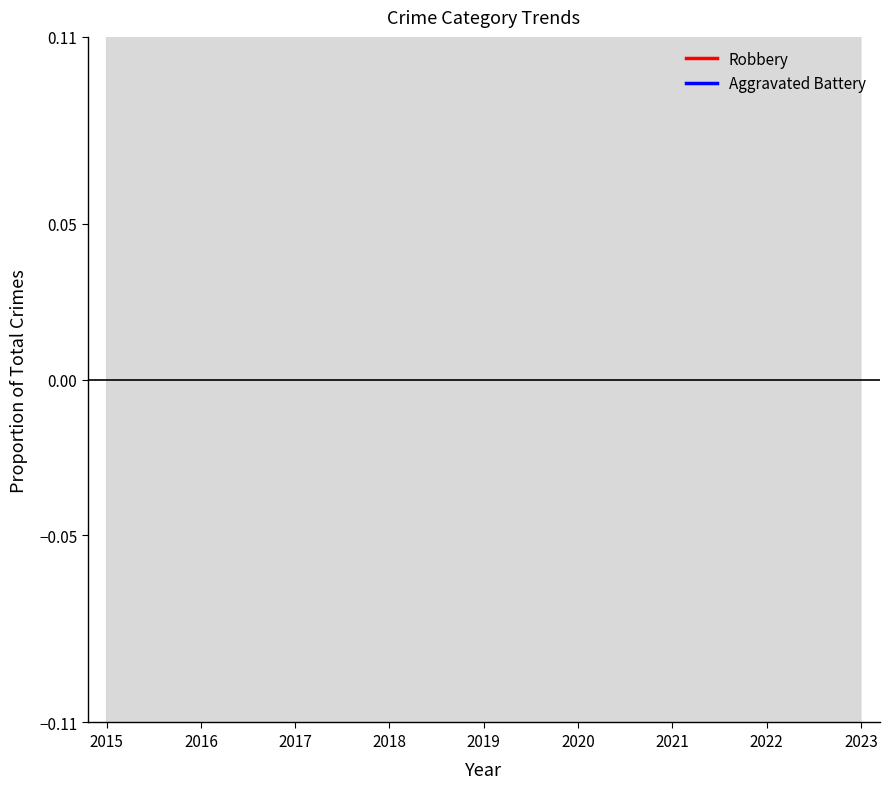

True or false: Robbery has more than 1 points higher than both neighbors.

False